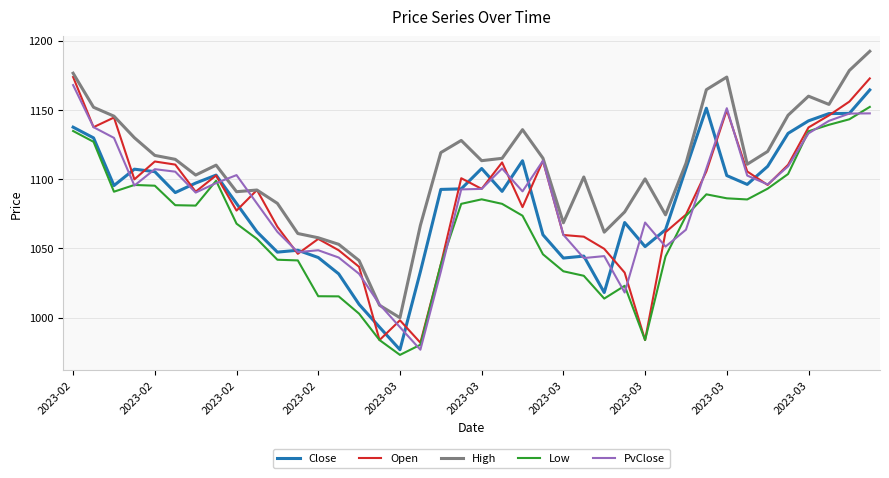

Which series has the largest total across all categories?

High